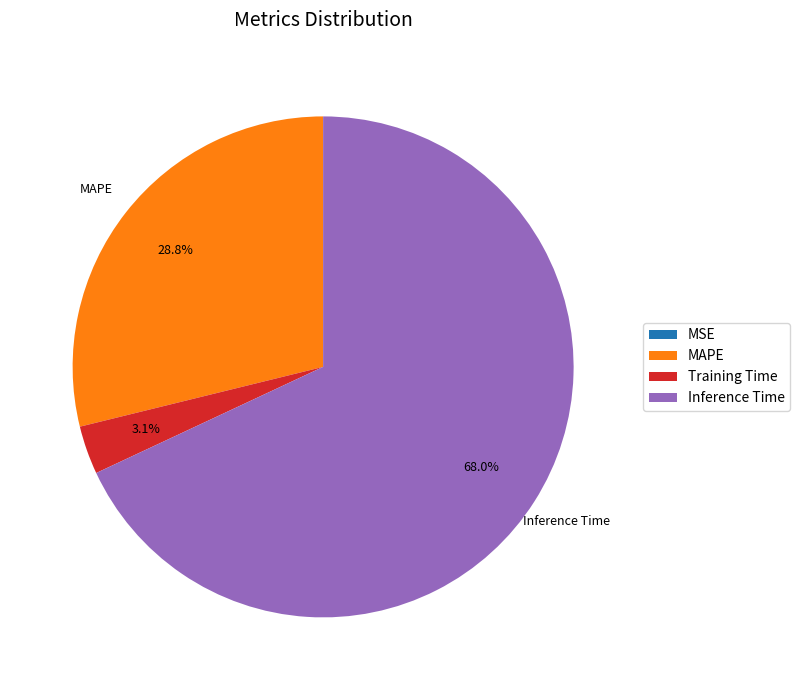

Which category has the biggest portion of the pie?

Inference Time